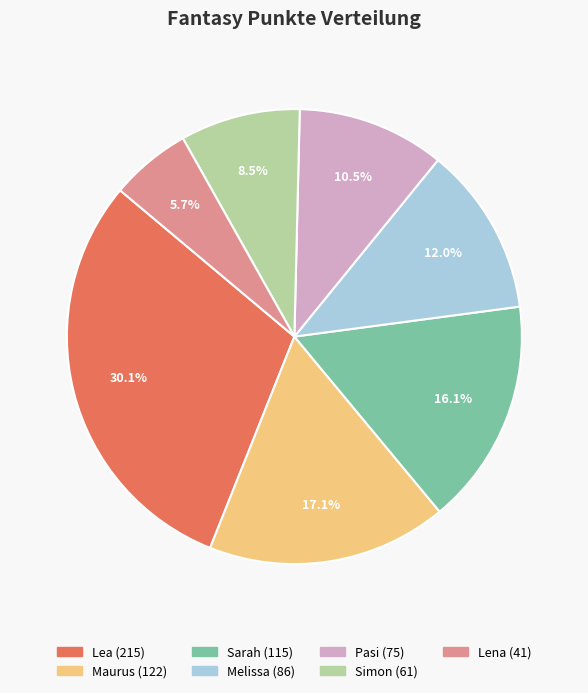

Which has a higher value, Pasi or Lena?

Pasi